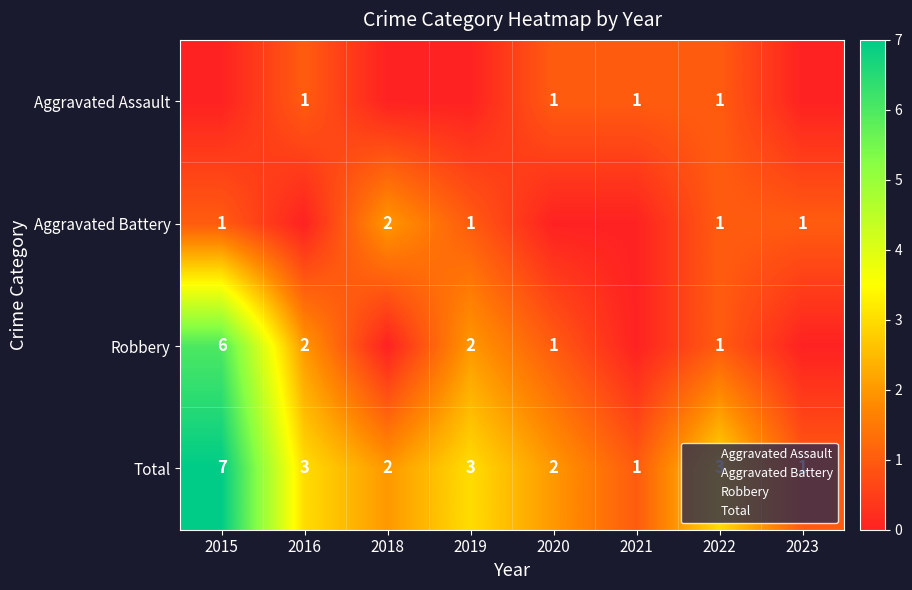

How many positive values does the Aggravated Assault series have?

4